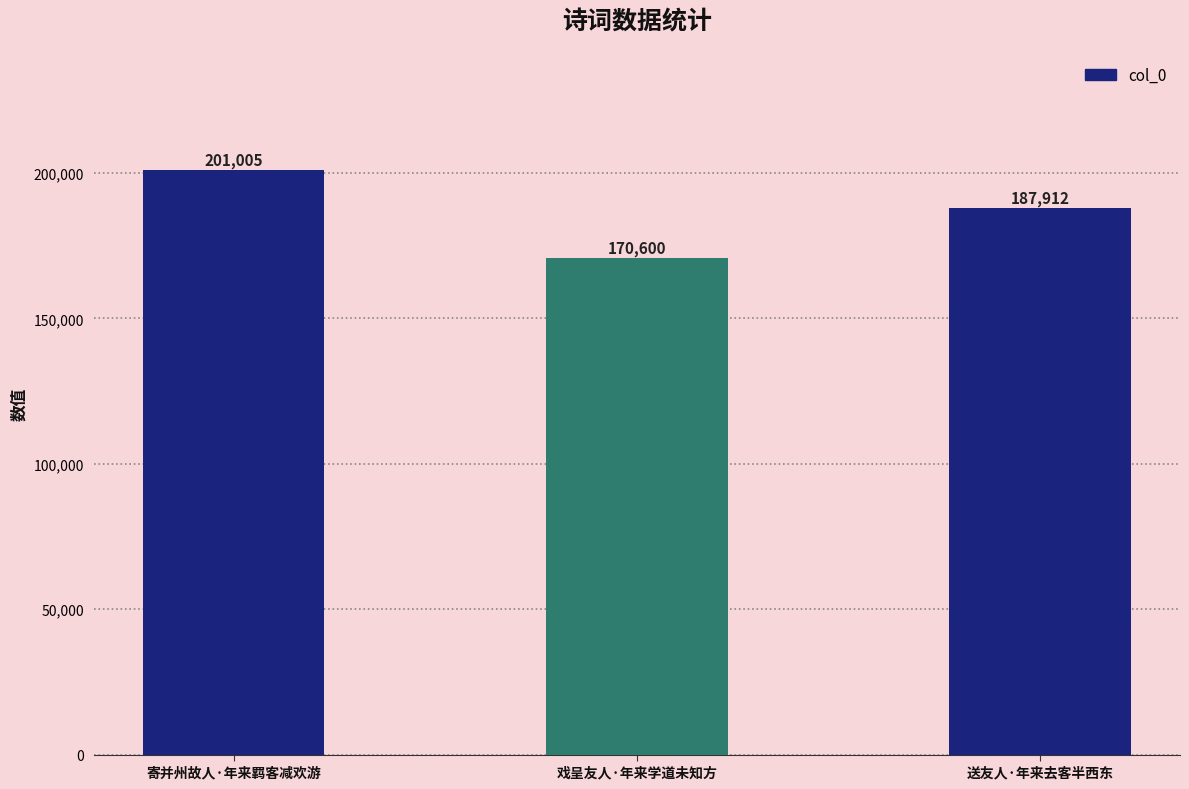

Reading left to right, transcribe all the data shown in this chart.

寄并州故人·年来羁客减欢游=201005	戏呈友人·年来学道未知方=170600	送友人·年来去客半西东=187912